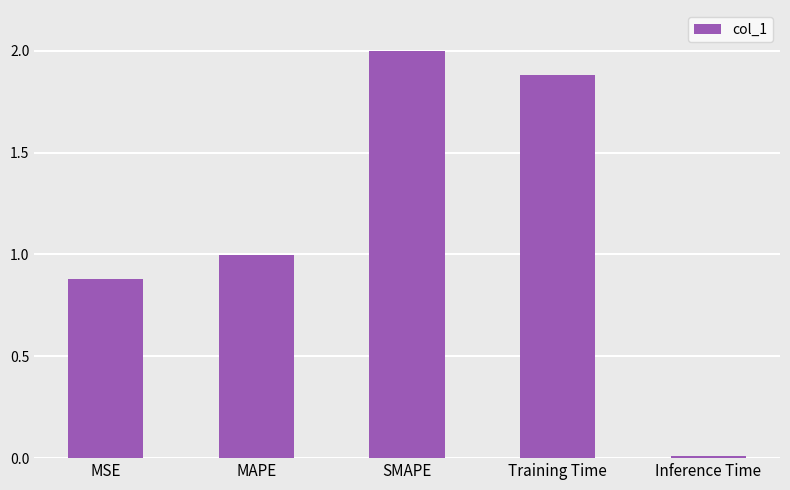

Which category has the lowest value across all series?

Inference Time